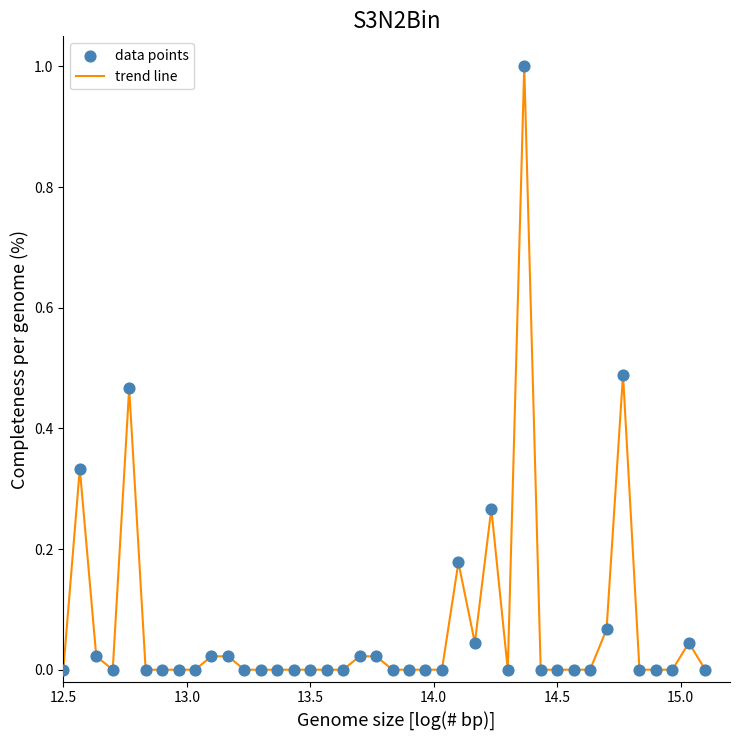

What is the difference between the maximum and minimum values?

1.0